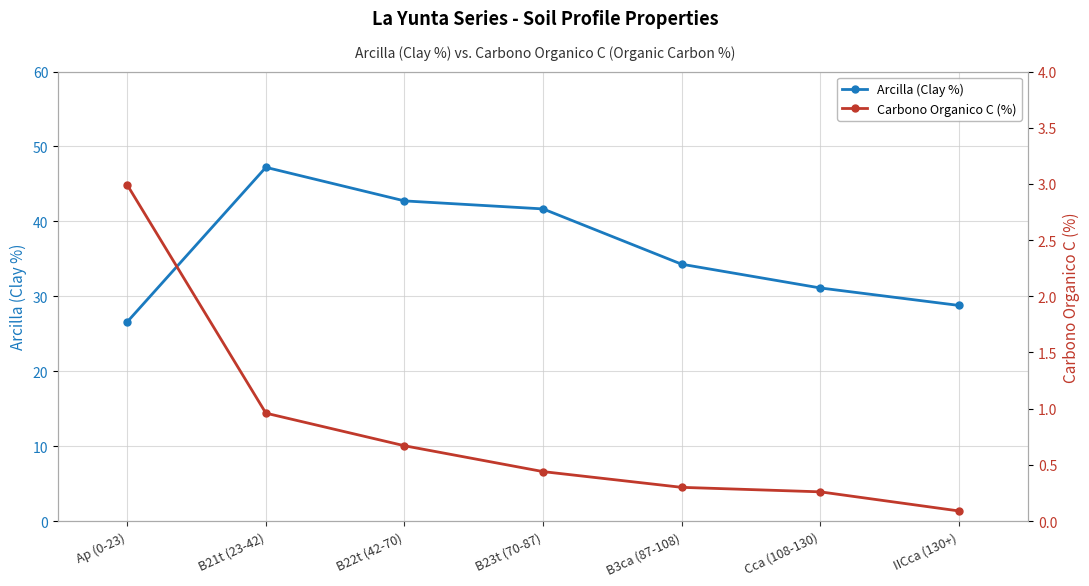

Does the chart display data point markers on the line(s)?

Yes